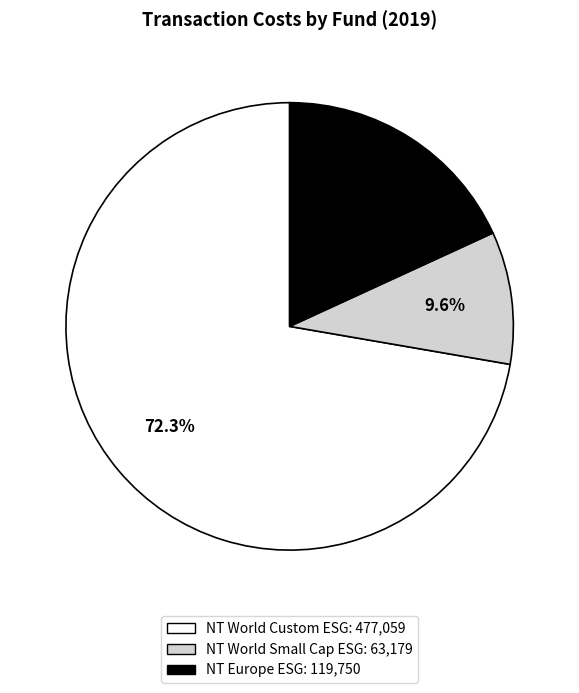

Is there any slice that represents more than half of the pie?

Yes